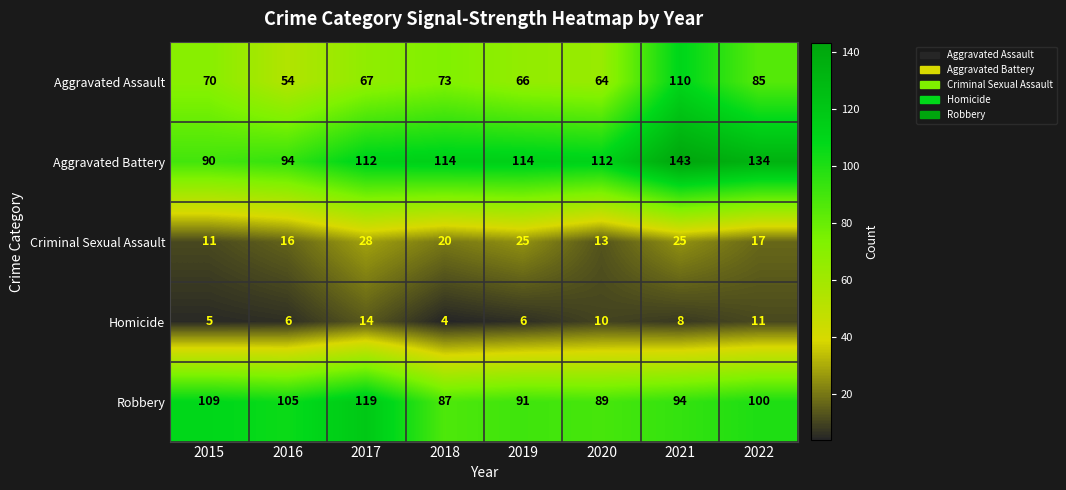

Which series changed the most between 2018 and 2020?

Aggravated Assault